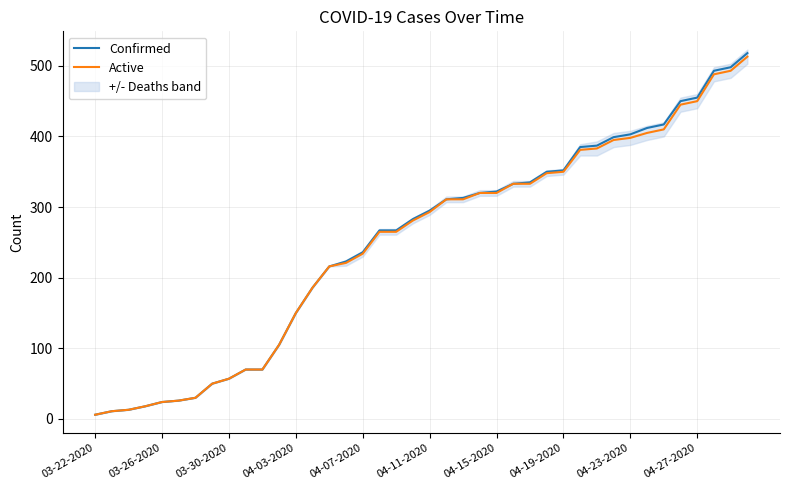

What is the greatest value displayed?

518